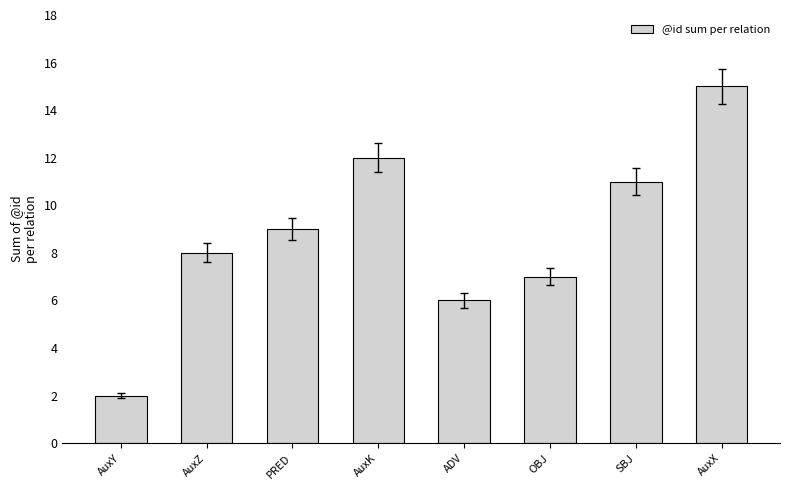

Which has a higher value, AuxX or SBJ?

AuxX